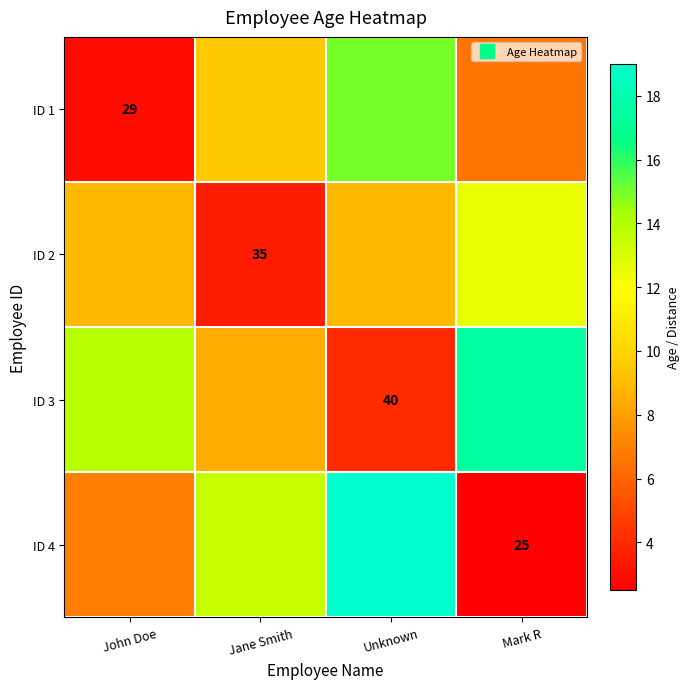

What is the average value of the ID 1 series?

8.5